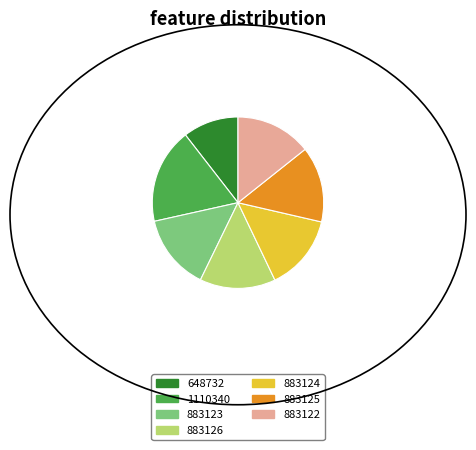

What is the largest slice in the pie chart?

1110340